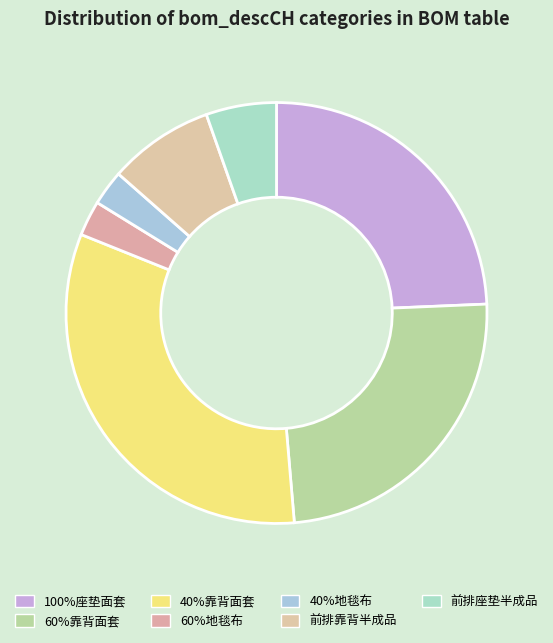

What is the total percentage of 100%座垫面套 and 40%地毯布?

27.0%